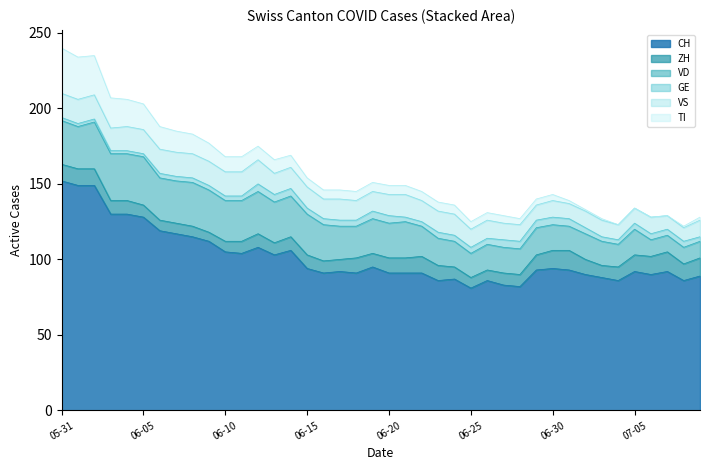

What is the spread (max minus min) of values at 2020-06-16?

87